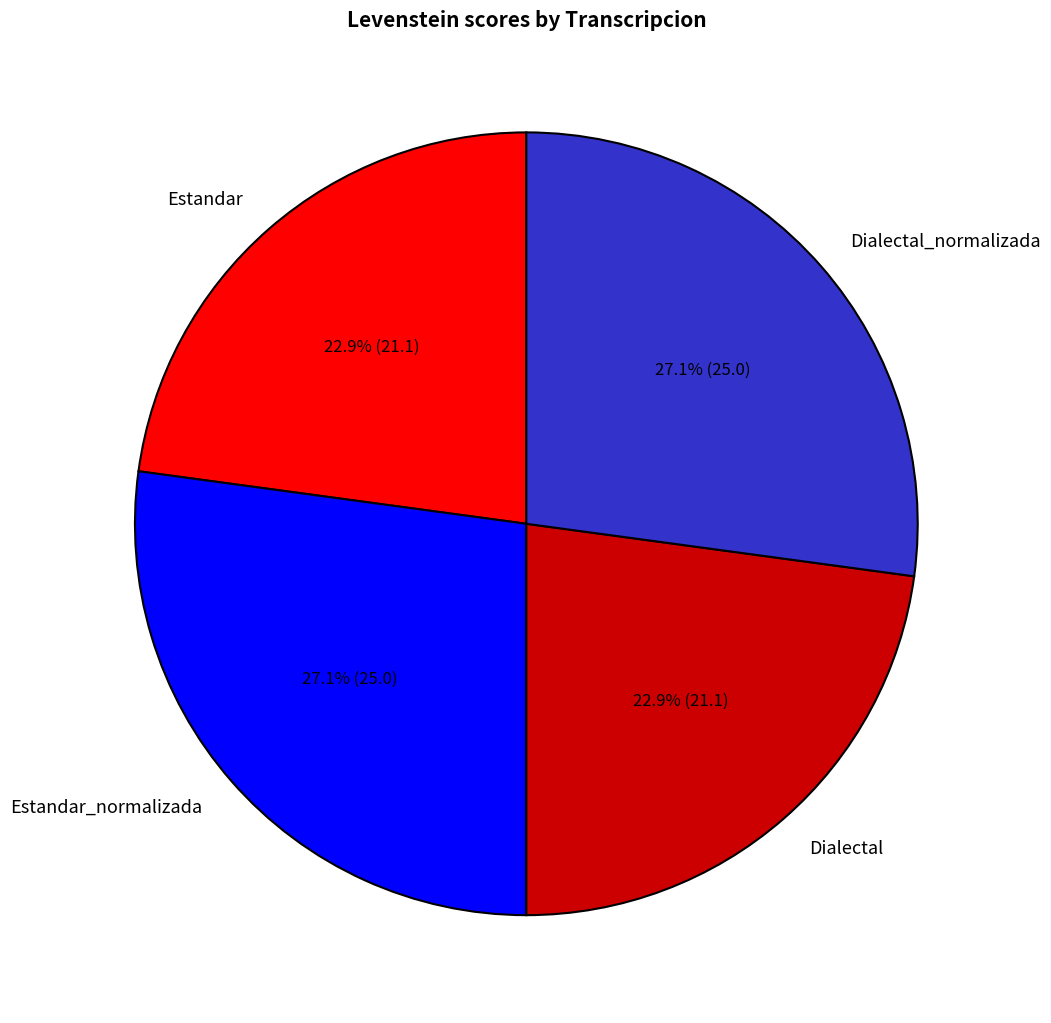

Do Dialectal and Estandar together represent more than half of the pie?

No